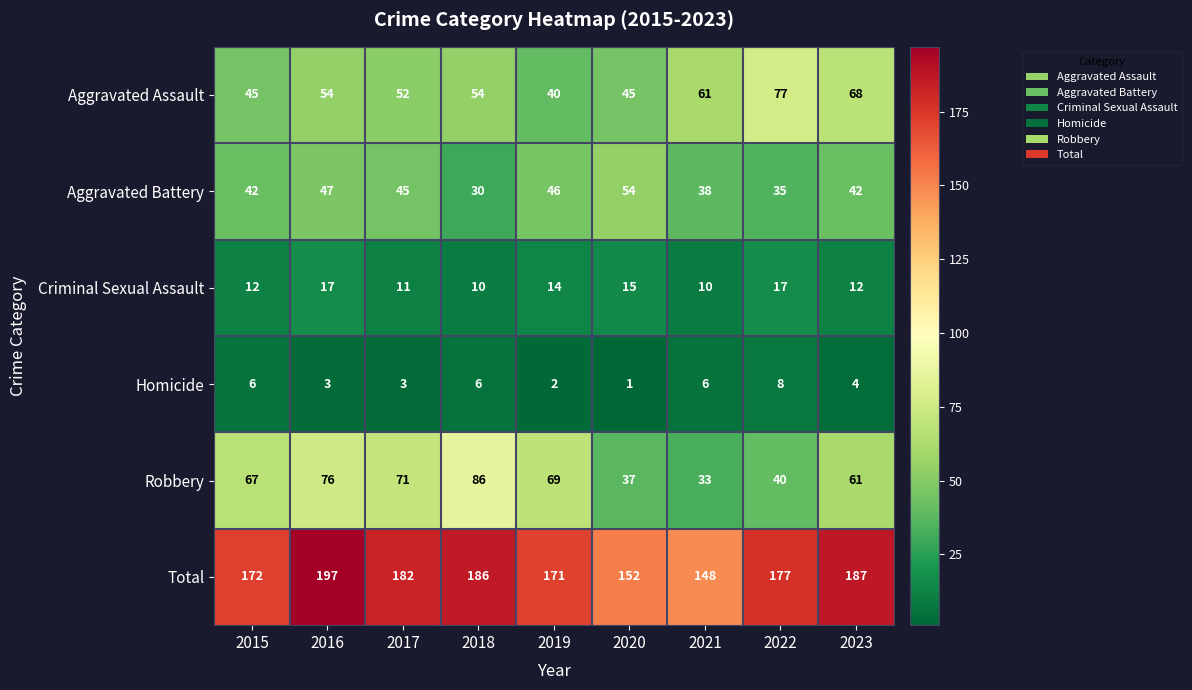

Read the Aggravated Battery value at 2019, to the nearest 10.

50